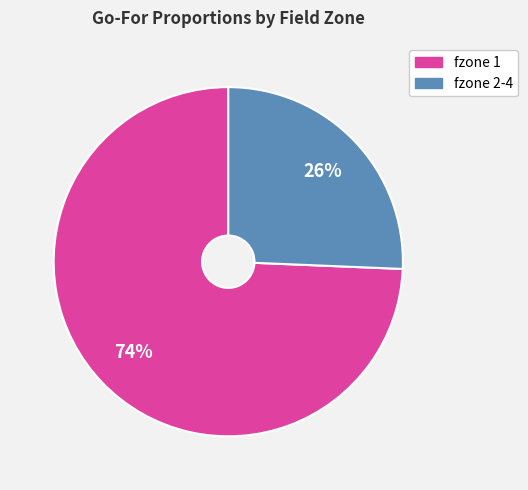

To the nearest percent, what is the average slice percentage?

50%